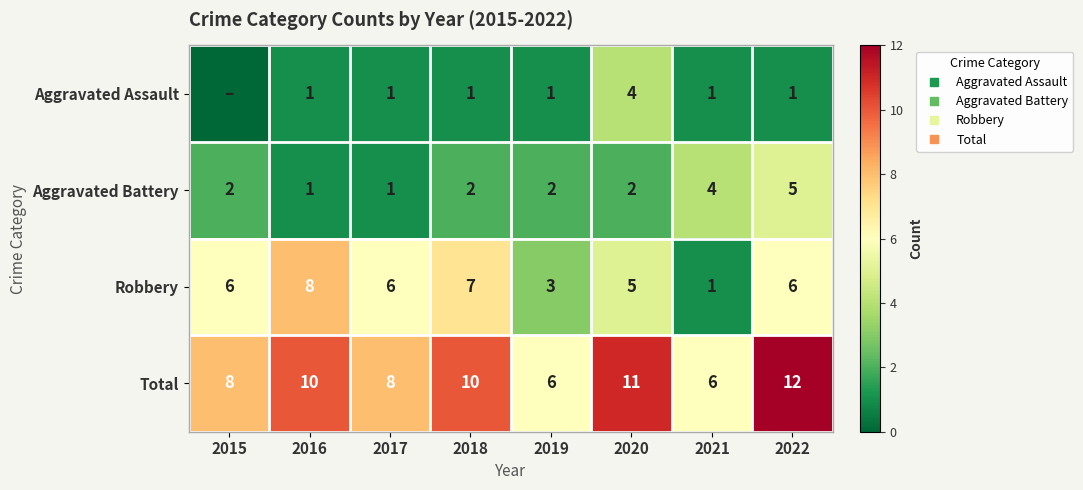

What is the sum of all Robbery values?

42